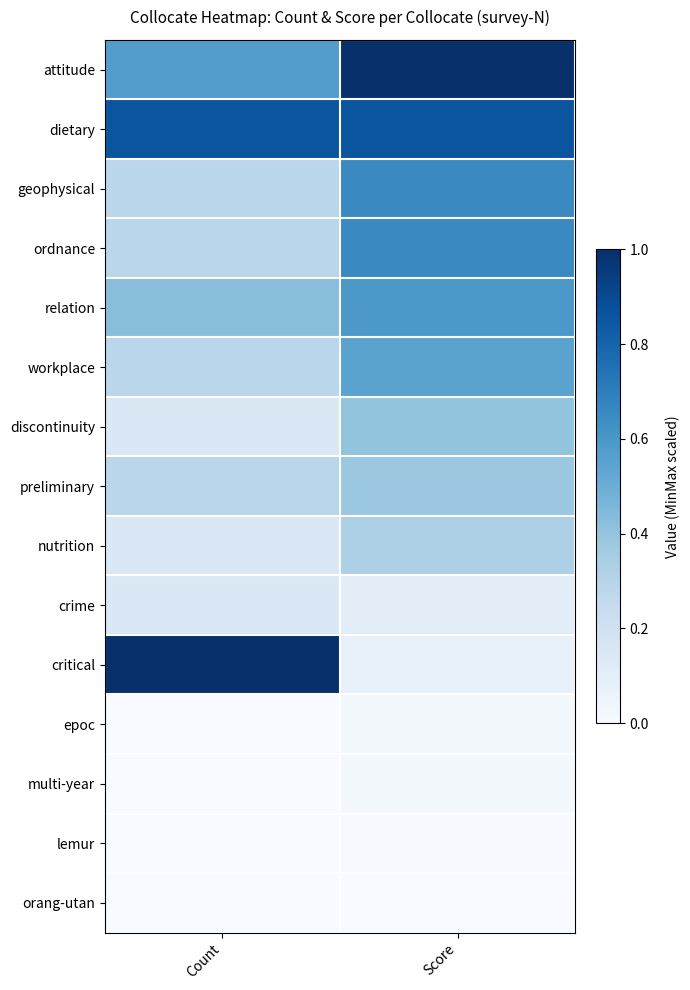

Reading left to right, extract all data points from this chart.

attitude: Count=0.6	Score=1.0
dietary: Count=0.9	Score=0.9
geophysical: Count=0.3	Score=0.7
ordnance: Count=0.3	Score=0.7
relation: Count=0.4	Score=0.6
workplace: Count=0.3	Score=0.5
discontinuity: Count=0.1	Score=0.4
preliminary: Count=0.3	Score=0.4
nutrition: Count=0.1	Score=0.3
crime: Count=0.1	Score=0.1
critical: Count=1.0	Score=0.1
epoc: Count=0.0	Score=0.0
multi-year: Count=0.0	Score=0.0
lemur: Count=0.0	Score=0.0
orang-utan: Count=0.0	Score=0.0